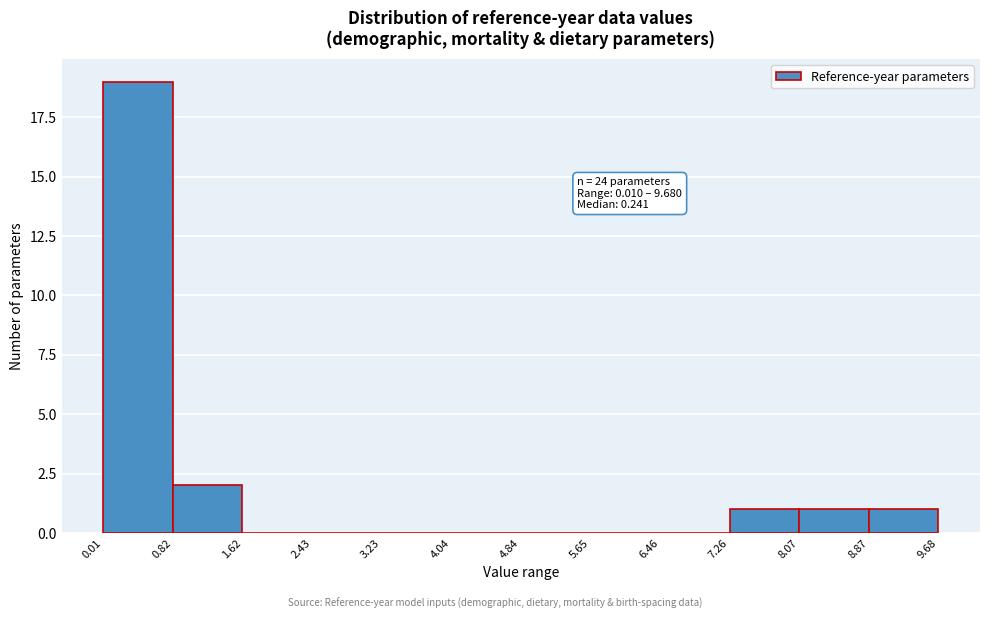

Over which range of the x-axis is the bar tallest?

0.01 to 0.82